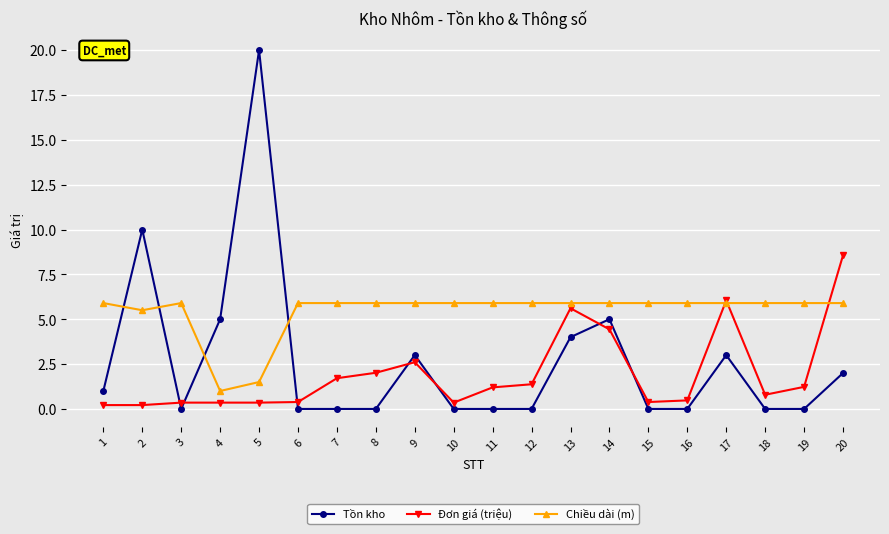

The value of Tồn kho at 20 is 1.2. True or false?

False